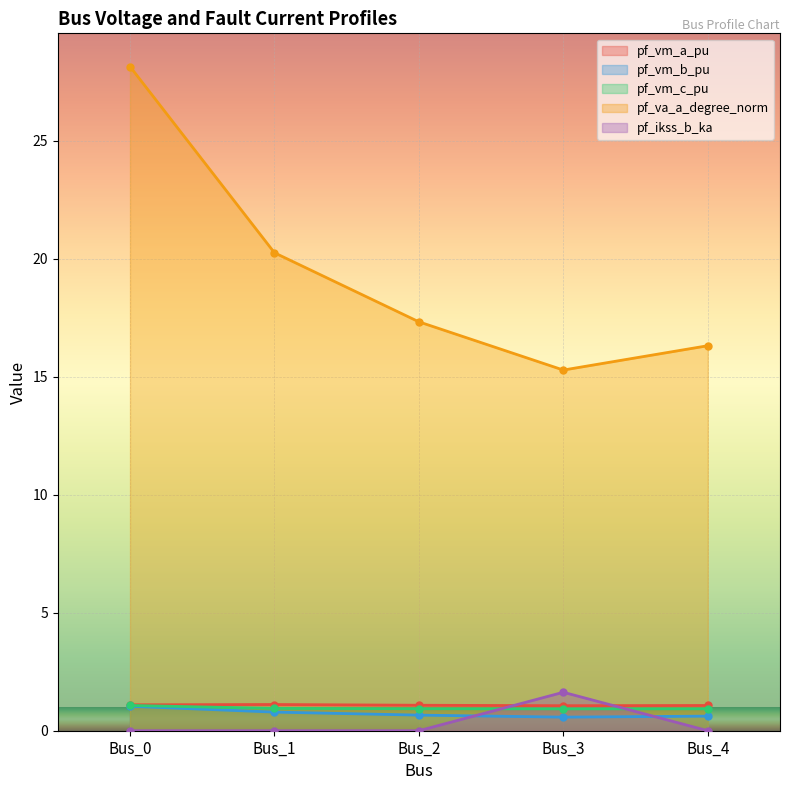

Reading left to right, extract all data points from this chart.

pf_vm_a_pu: Bus_0=1.1	Bus_1=1.1	Bus_2=1.1	Bus_3=1.1	Bus_4=1.1
pf_vm_b_pu: Bus_0=1.0	Bus_1=0.8	Bus_2=0.7	Bus_3=0.6	Bus_4=0.6
pf_vm_c_pu: Bus_0=1.1	Bus_1=0.9	Bus_2=0.9	Bus_3=0.9	Bus_4=0.9
pf_va_a_degree_norm: Bus_0=28.1	Bus_1=20.2	Bus_2=17.3	Bus_3=15.3	Bus_4=16.3
pf_ikss_b_ka: Bus_0=0.0	Bus_1=0.0	Bus_2=0.0	Bus_3=1.6	Bus_4=0.0